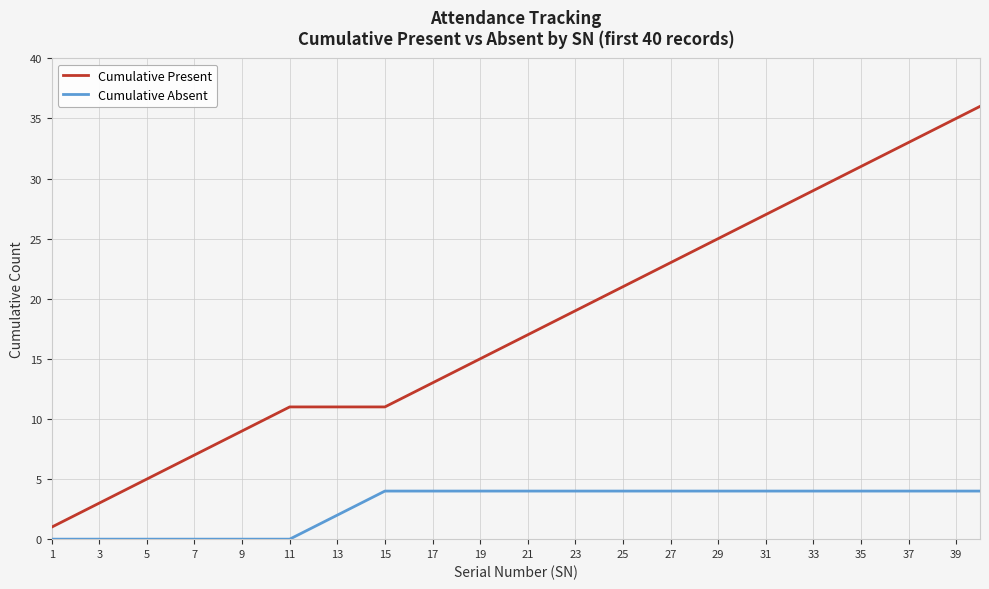

Reading left to right, transcribe all the data shown in this chart.

Cumulative Present: 1	2	3	4	5	6	7	8	9	10	11	11	11	11	11	12	13	14	15	16	17	18	19	20	21	22	23	24	25	26	27	28	29	30	31	32	33	34	35	36
Cumulative Absent: 0	0	0	0	0	0	0	0	0	0	0	1	2	3	4	4	4	4	4	4	4	4	4	4	4	4	4	4	4	4	4	4	4	4	4	4	4	4	4	4